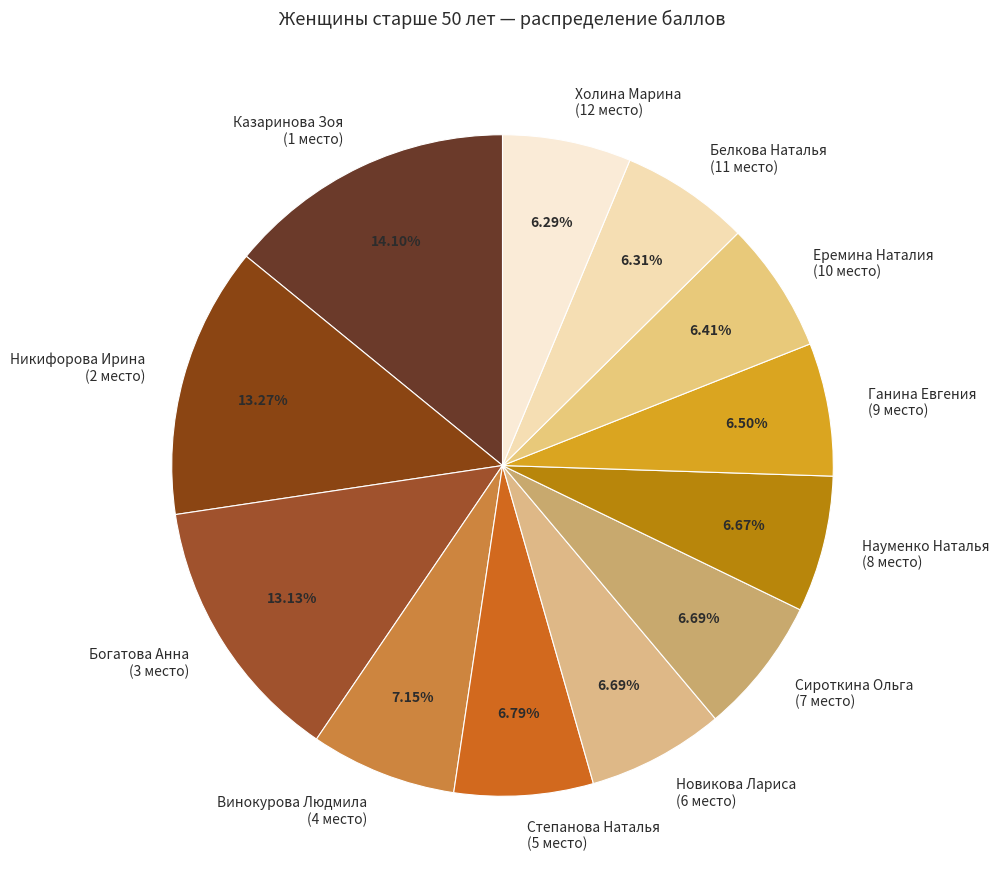

Does any single category account for the majority?

No